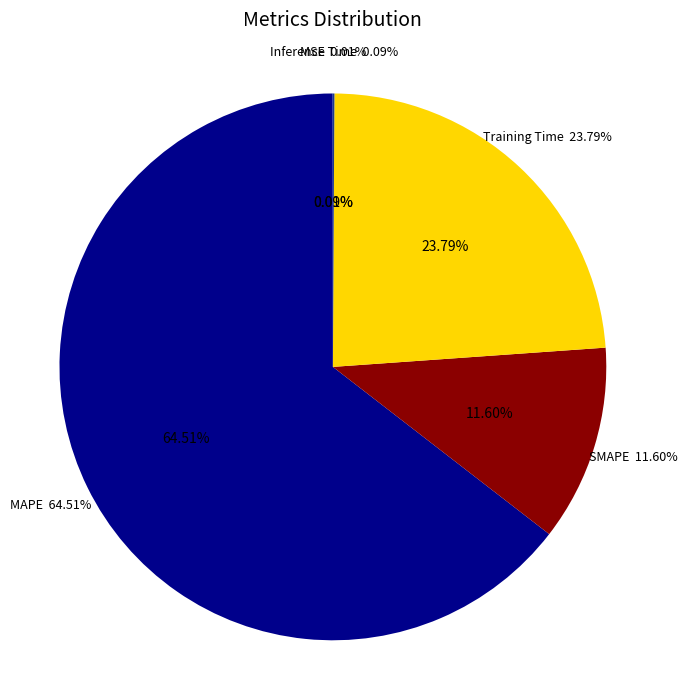

Count the number of slices in the pie.

5